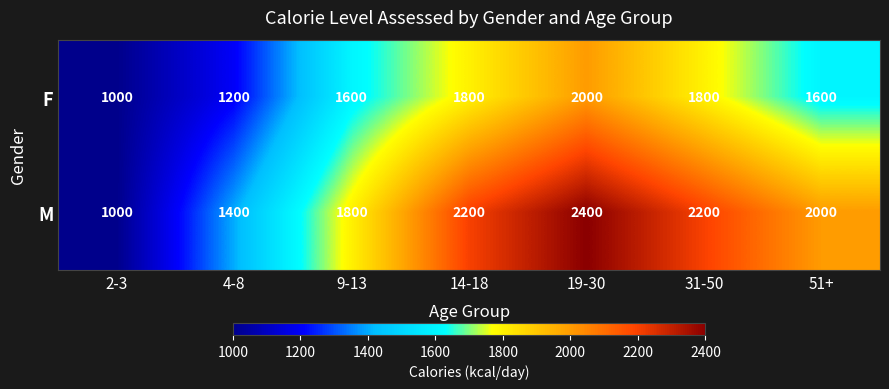

At which category does the chart reach its peak across all series?

19-30